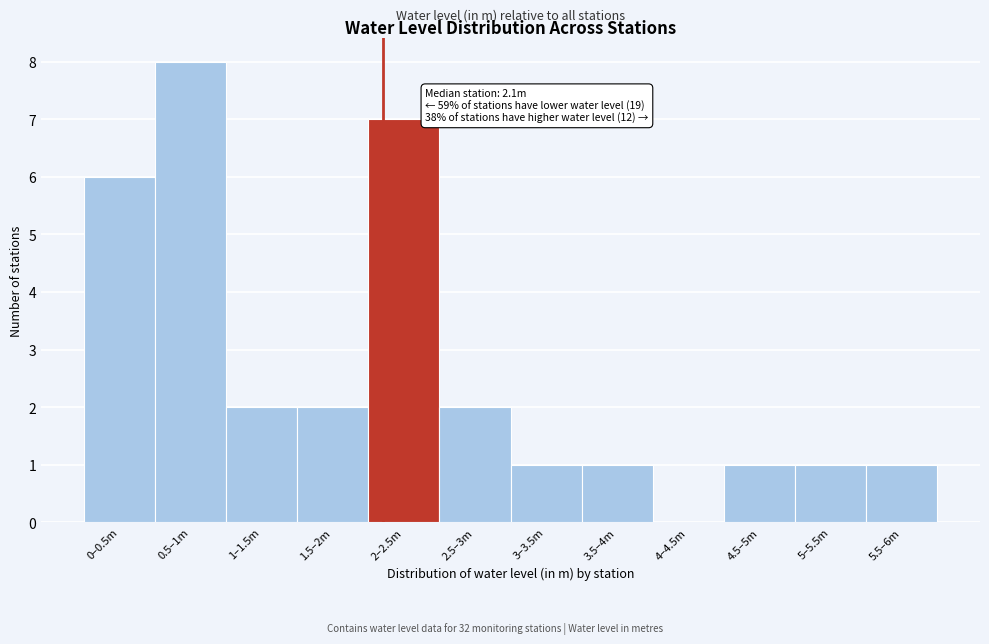

Reading left to right, what are all the values shown in this chart?

0–0.5m=6	0.5–1m=8	1–1.5m=2	1.5–2m=2	2–2.5m=7	2.5–3m=2	3–3.5m=1	3.5–4m=1	4–4.5m=0	4.5–5m=1	5–5.5m=1	5.5–6m=1